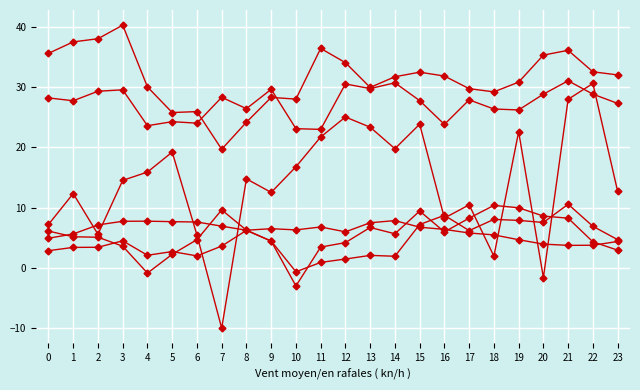

Count the number of categories in the chart.

24